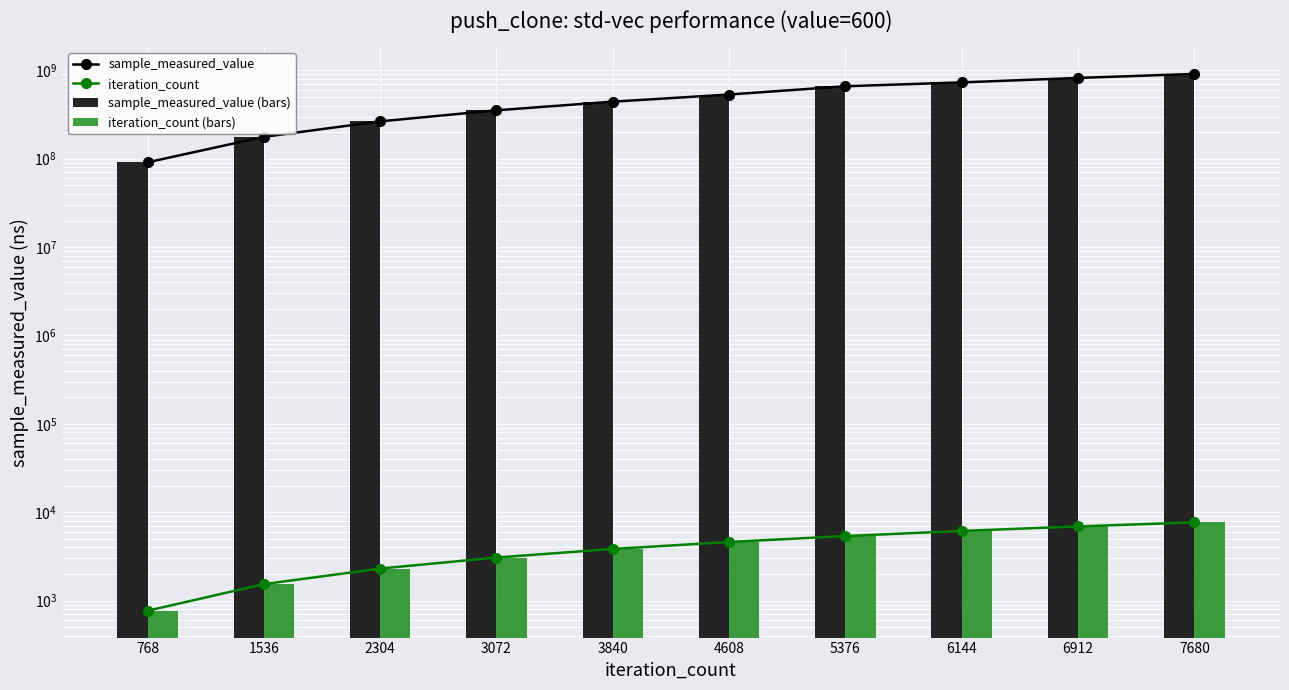

Which series has the largest total across all categories?

sample_measured_value